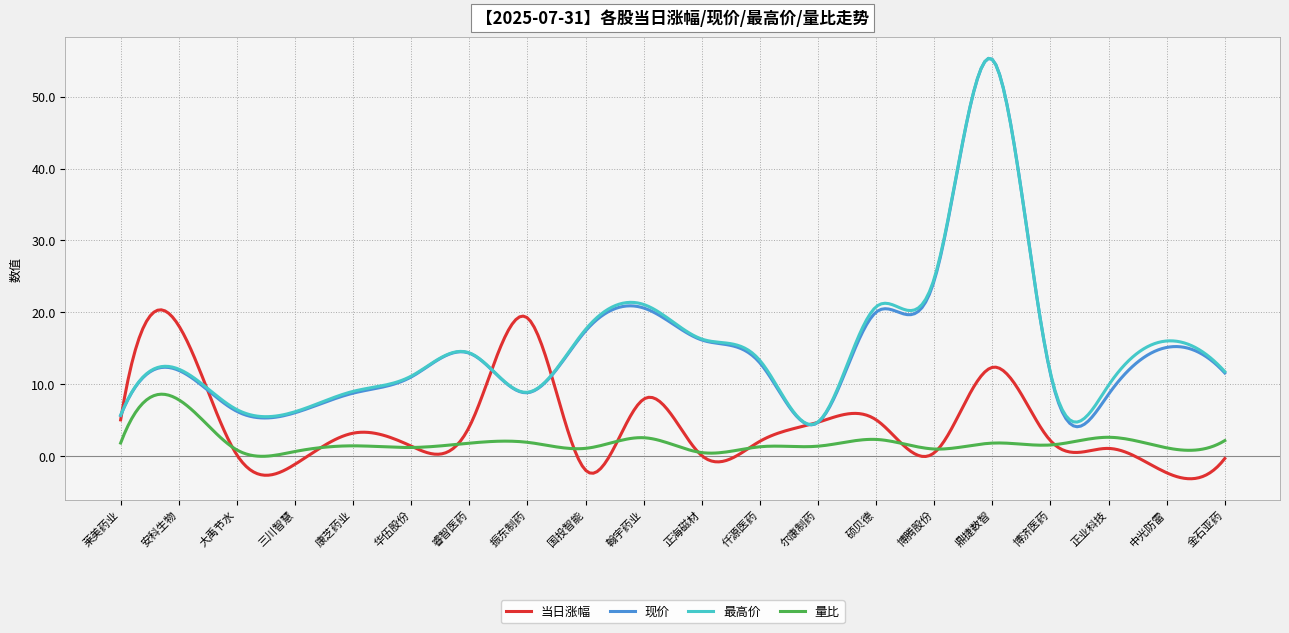

Which series has the widest spread of values?

现价